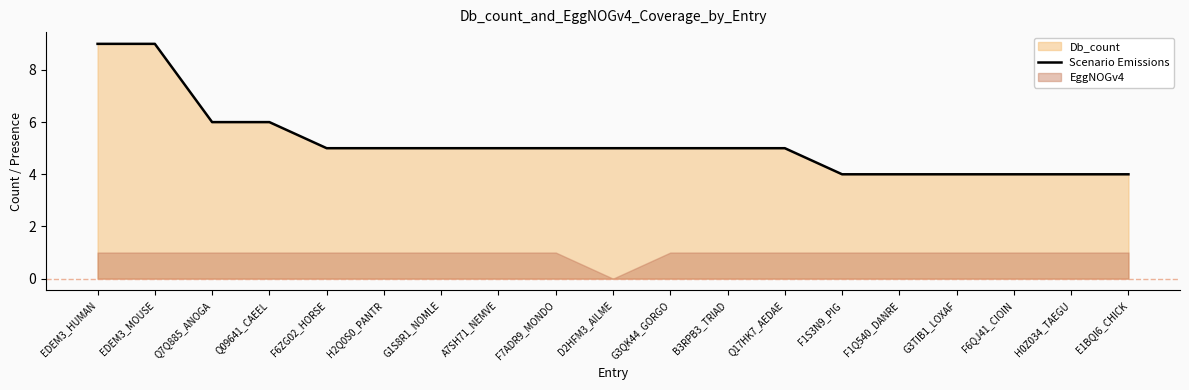

Reading left to right, list all the values displayed in this chart.

9	9	6	6	5	5	5	5	5	5	5	5	5	4	4	4	4	4	4